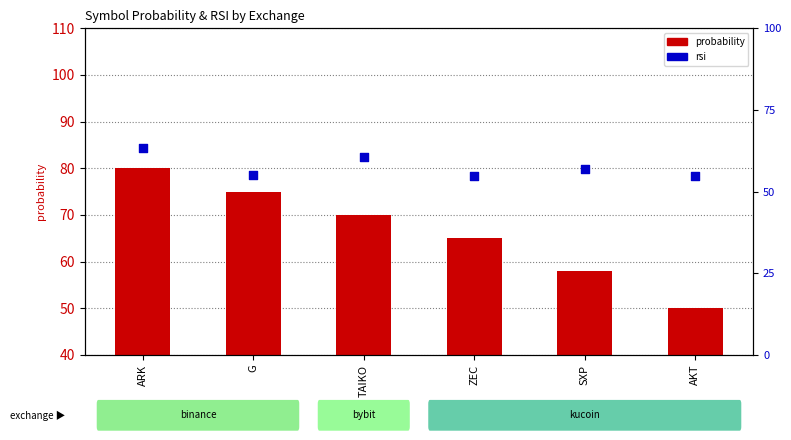

What is the total value across all series at TAIKO?

130.7